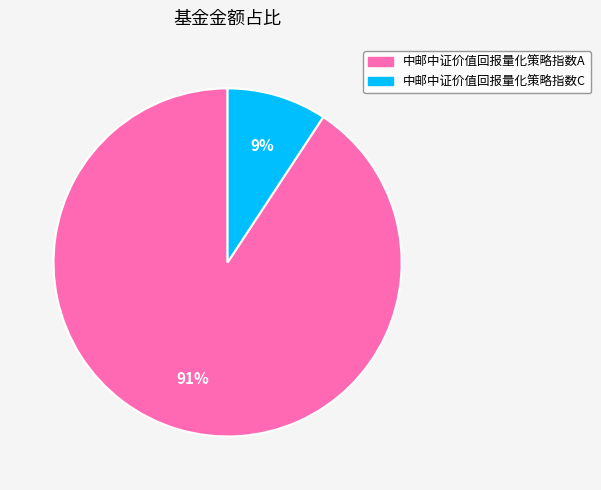

Is the sum of 中邮中证价值回报量化策略指数A and 中邮中证价值回报量化策略指数C greater than half?

Yes